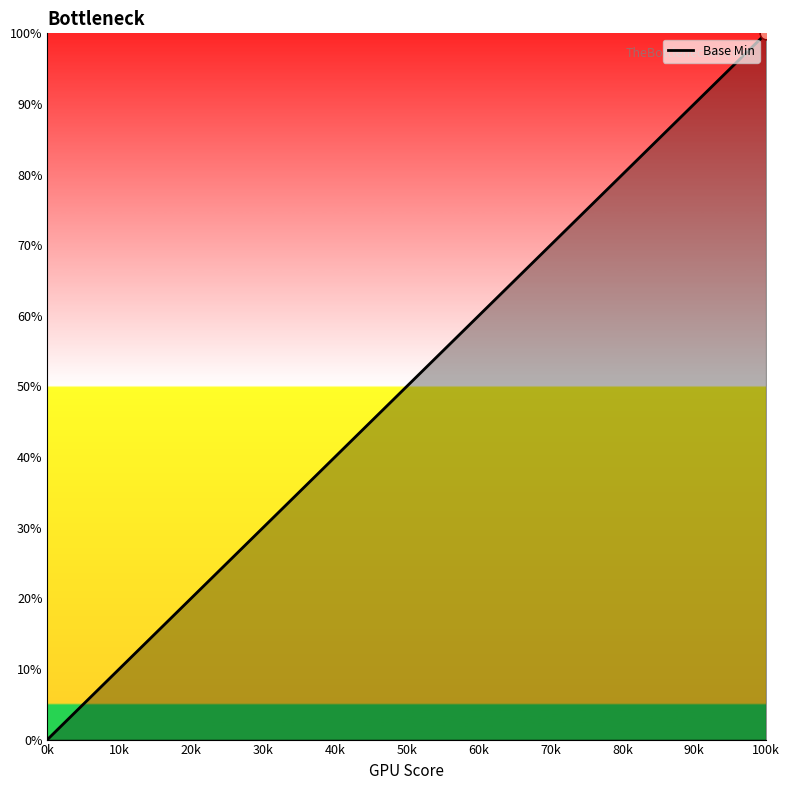

Which has a higher value, 0k or 100k?

100k